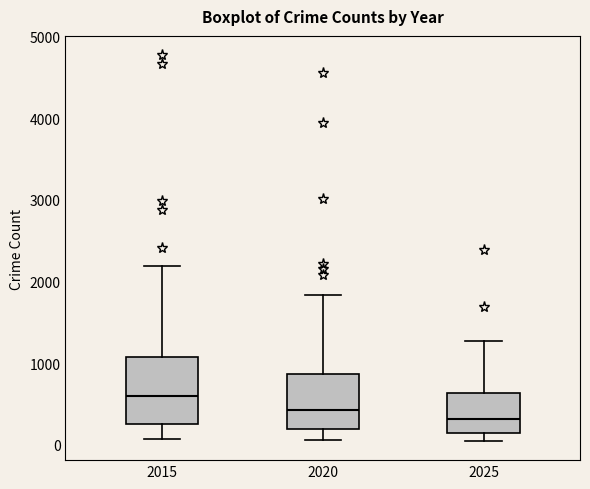

Comparing the boxes themselves (not the whiskers), which one is the tallest?

2015